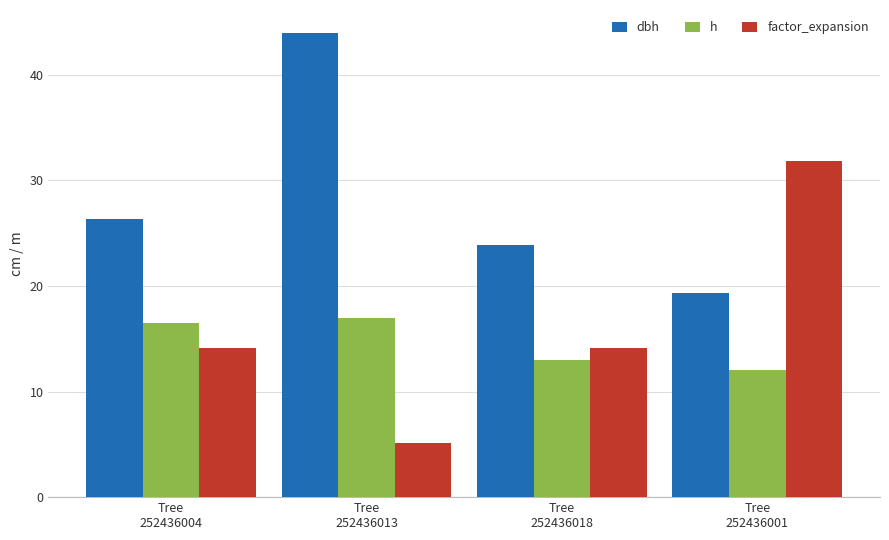

At how many categories does at least one series exceed 23?

4